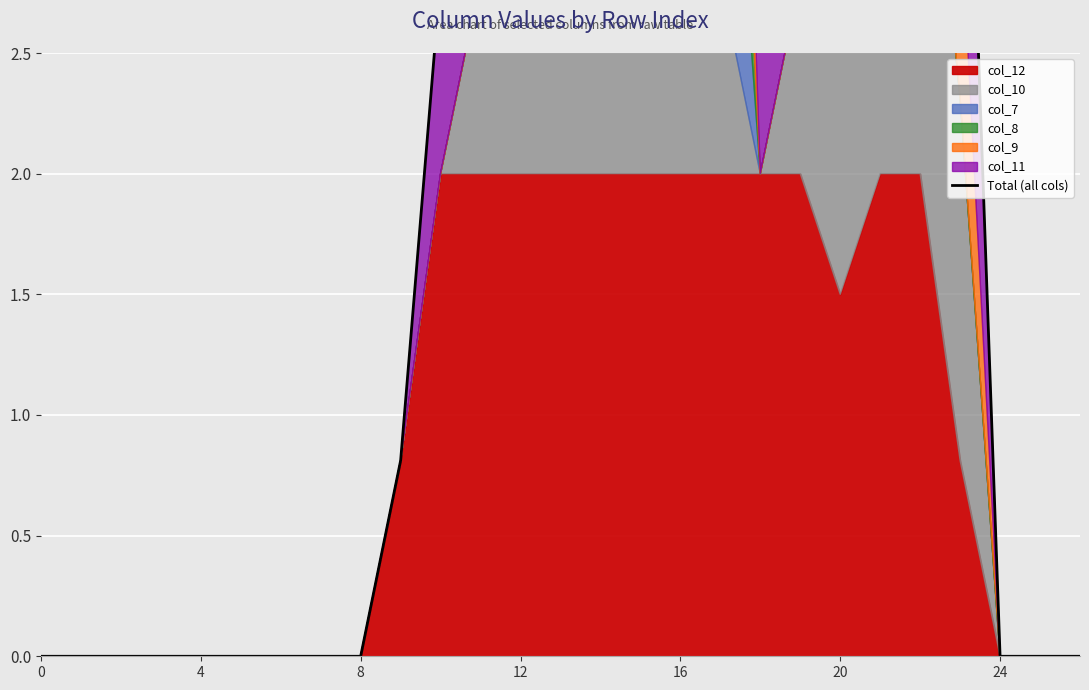

How many values are below 2?

13